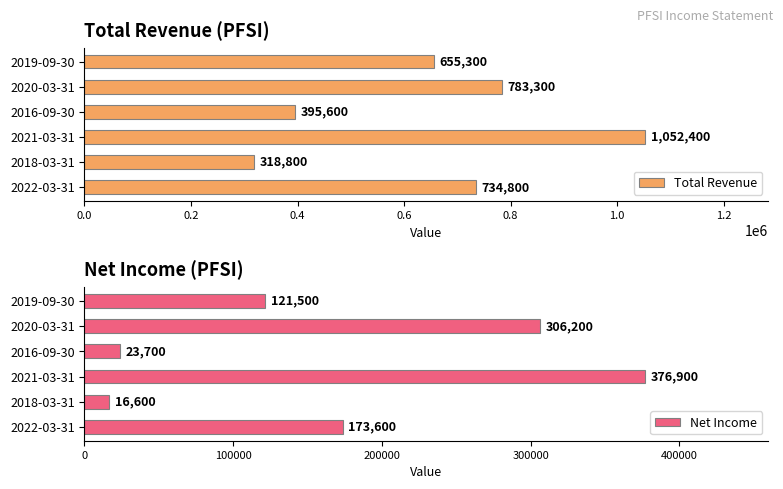

Are the bars grouped side by side (vs. stacked)?

Yes